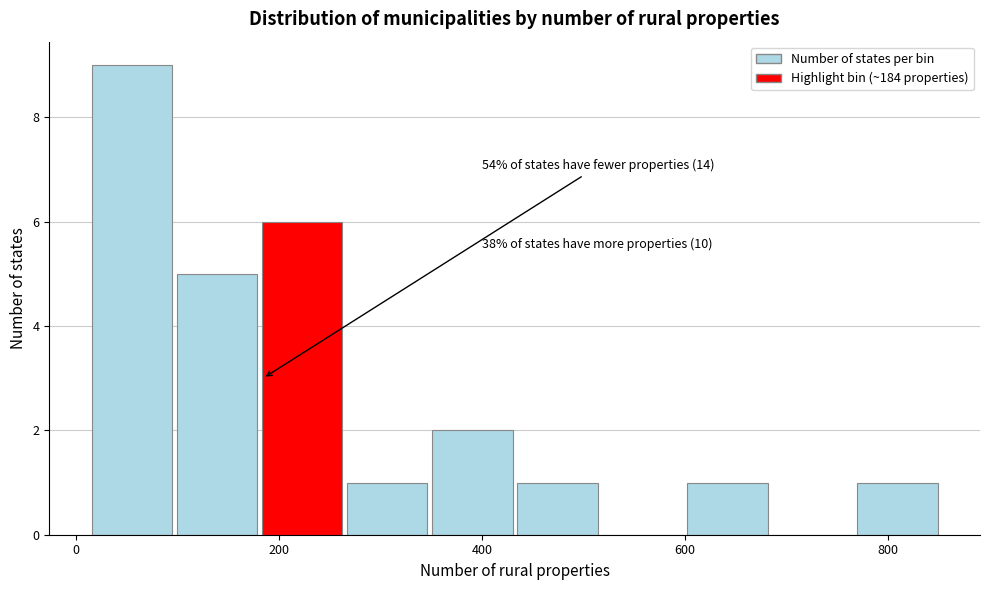

Over which range of the x-axis is the bar tallest?

20 to 100